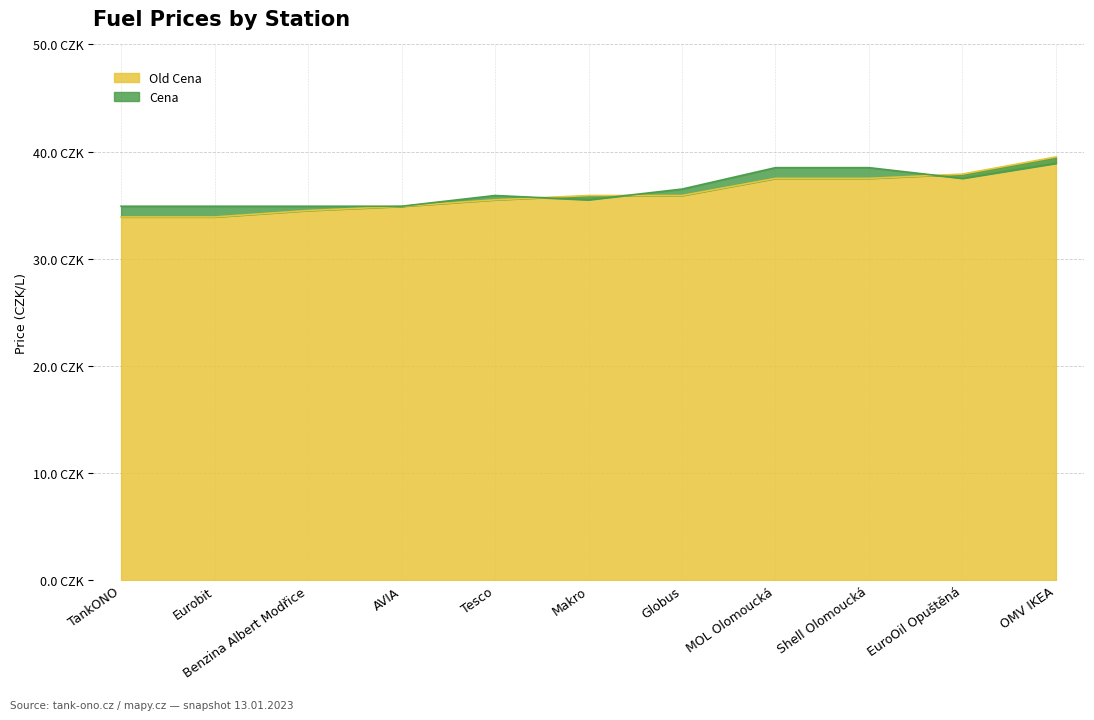

Rank the categories by Old Cena value from highest to lowest.

OMV IKEA, EuroOil Opuštěná, MOL Olomoucká, Shell Olomoucká, Makro, Globus, Tesco, AVIA, Benzina Albert Modřice, TankONO, Eurobit